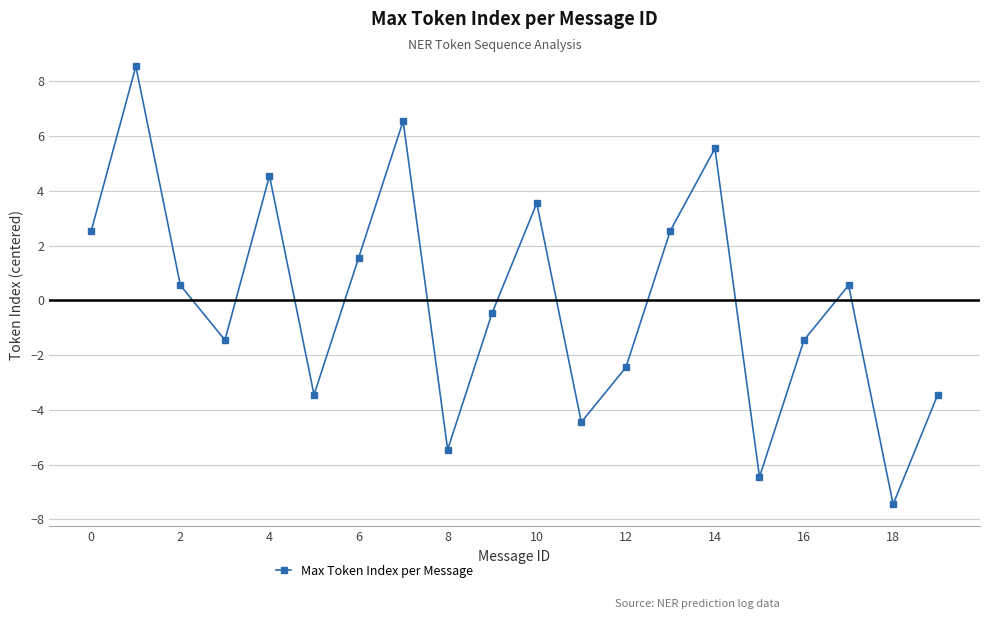

What is the value of the 15th point from the left?

5.6